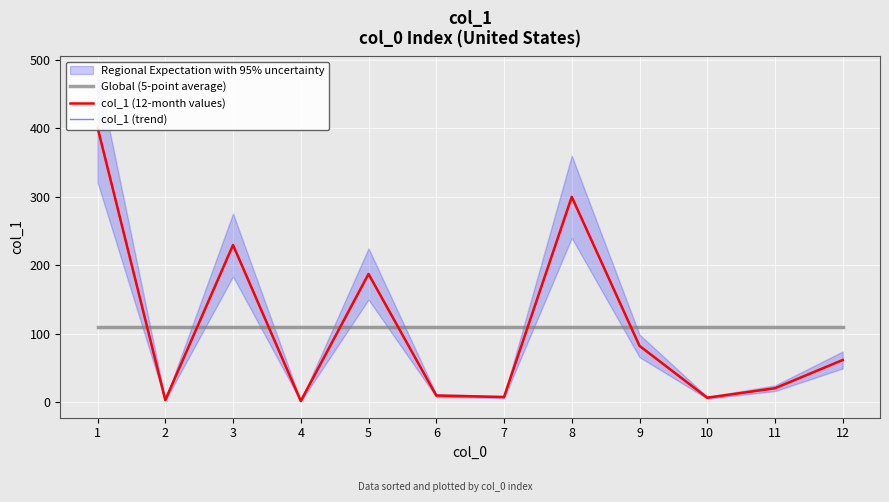

Reading left to right, transcribe all the data shown in this chart.

Global (5-point average): 109.5	109.5	109.5	109.5	109.5	109.5	109.5	109.5	109.5	109.5	109.5	109.5
col_1 (12-month values): 401.5	3.3	229.8	2.0	187.5	10.0	7.8	300.1	82.5	6.8	20.6	61.9
col_1 (trend): 401.5	3.3	229.8	2.0	187.5	10.0	7.8	300.1	82.5	6.8	20.6	61.9